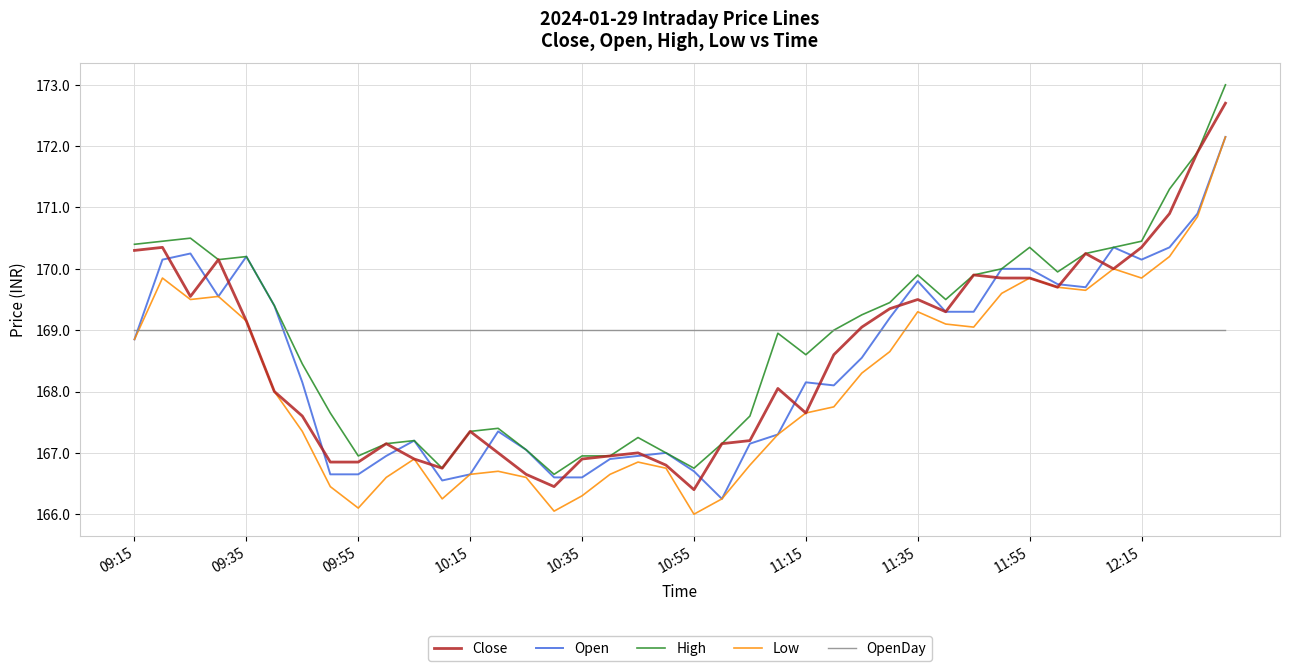

What is the minimum value for Low?

166.0